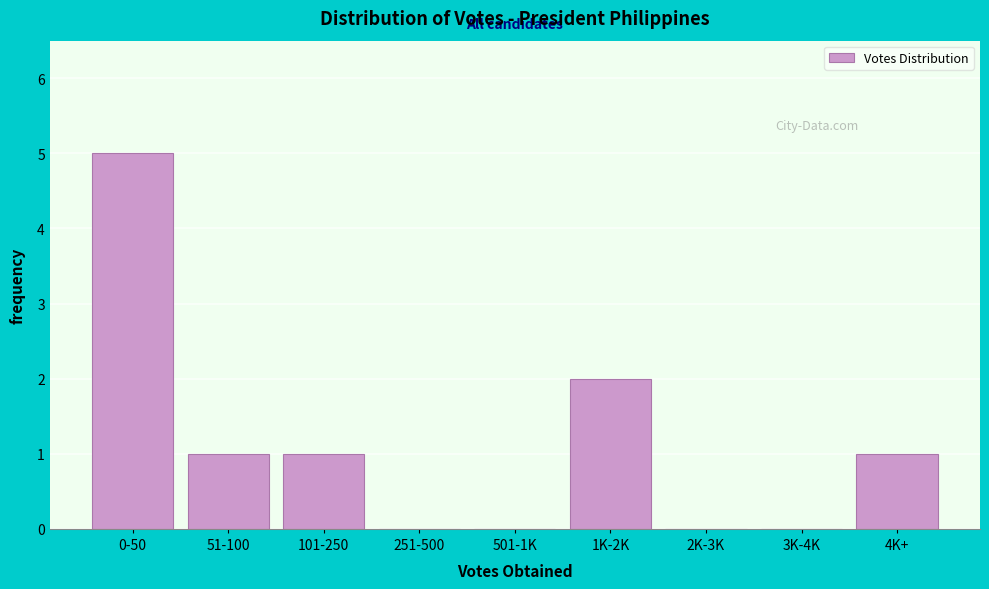

Reading left to right, extract all data points from this chart.

0-50=5	51-100=1	101-250=1	251-500=0	501-1K=0	1K-2K=2	2K-3K=0	3K-4K=0	4K+=1